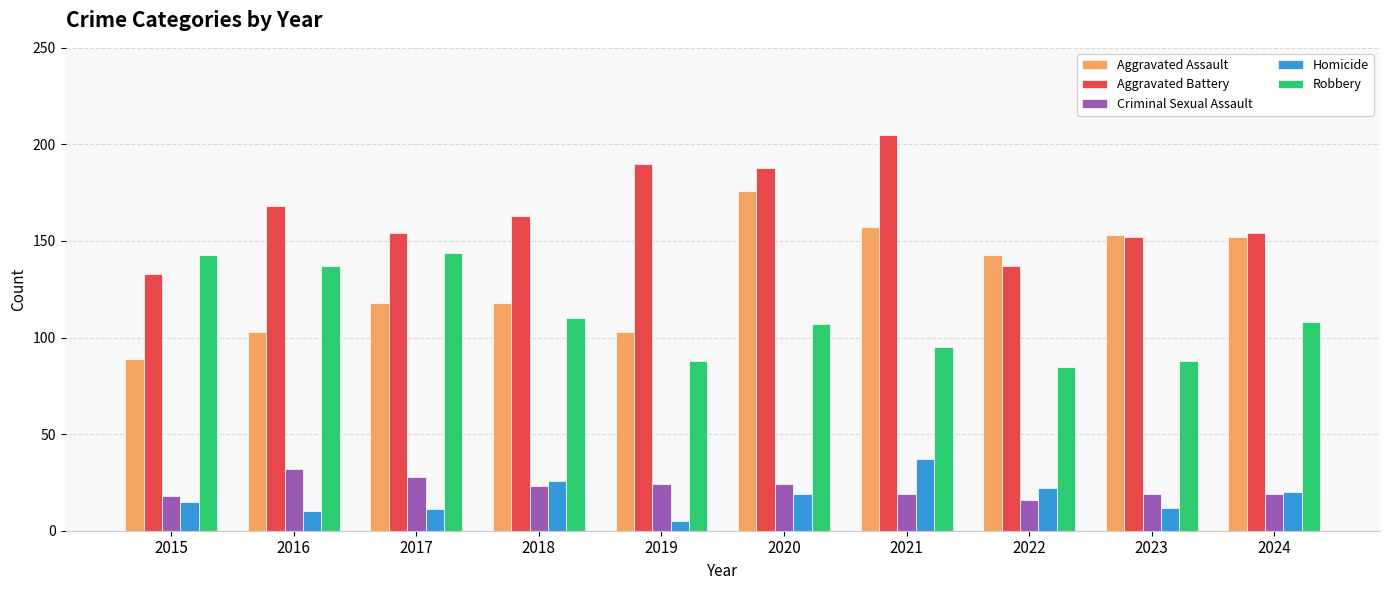

Which series has the largest range (max minus min)?

Aggravated Assault